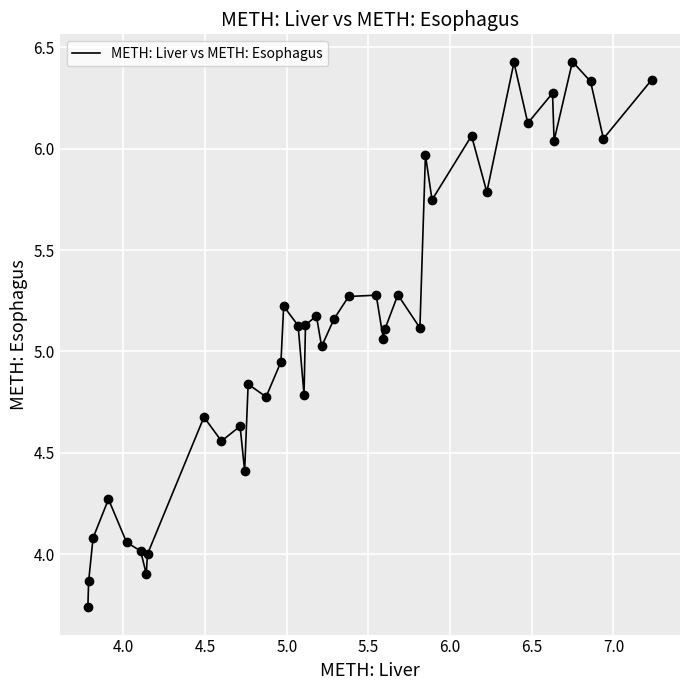

What is the difference between the maximum and minimum values?

2.7